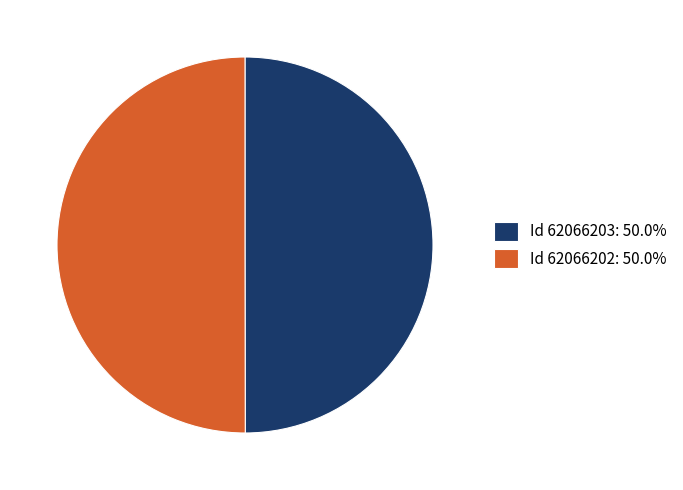

What is the ratio of the value at Id 62066202: 50.0% to the value at Id 62066203: 50.0%?

1.0